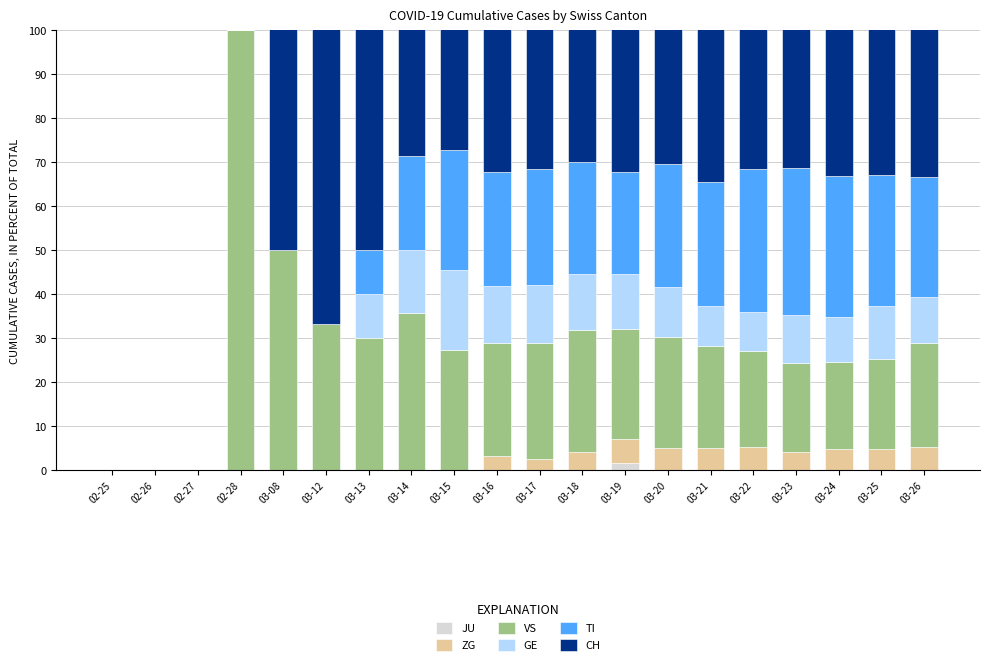

How many values in TI are above zero?

14